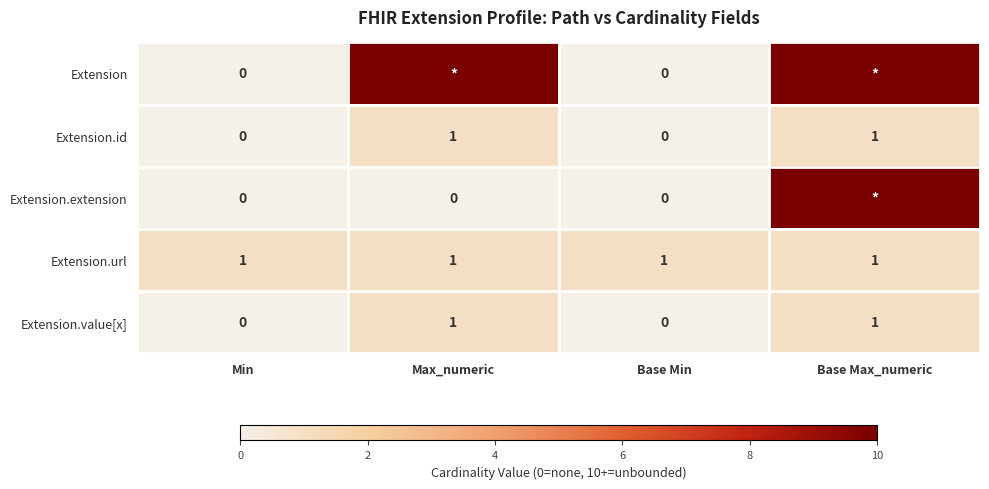

Count the Extension.id values in the range 0 to 1.

4